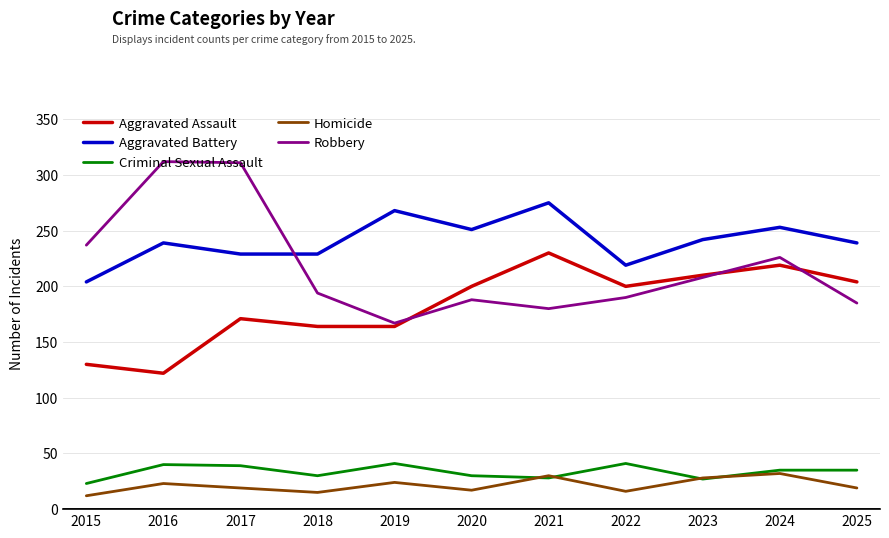

What is the maximum value shown in the chart?

312